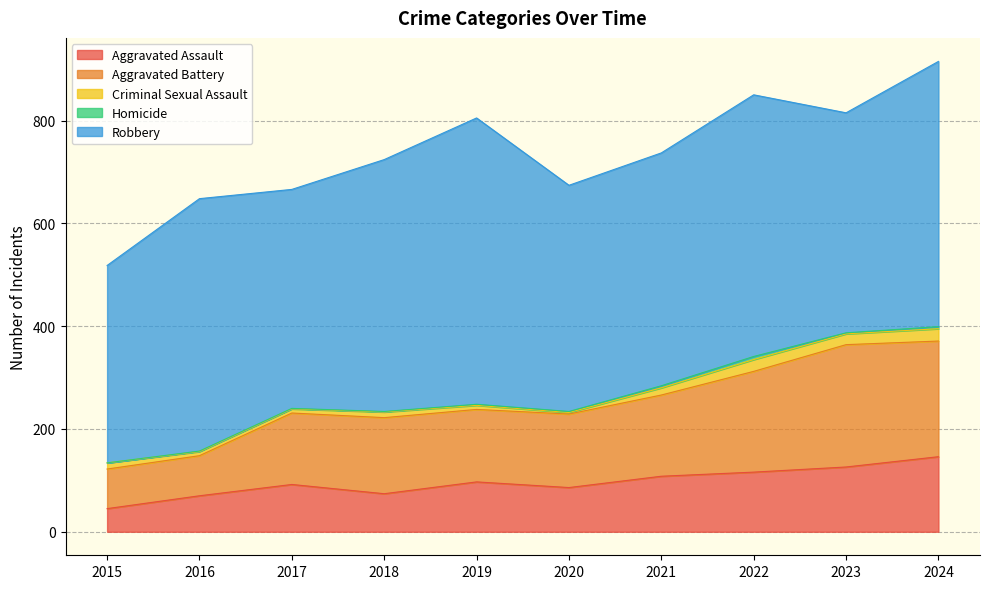

How many series are shown in this chart?

5